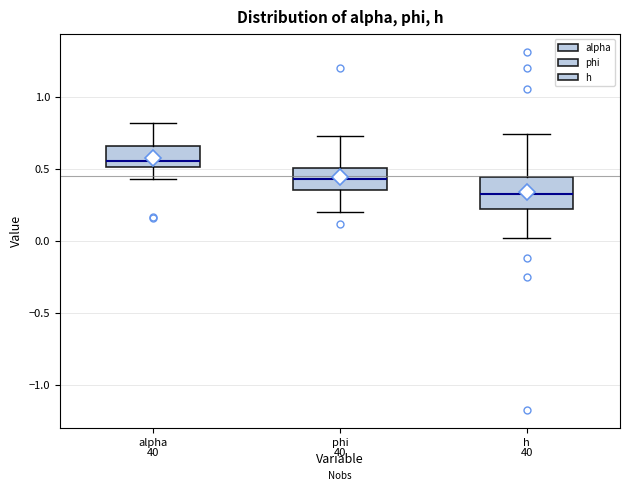

Reading left to right, transcribe this box plot: for each box, give where its median line is, the range the box spans, and where its two whiskers end, as read against the y-axis. The values are not printed on the chart, so give them approximately, as read against the axis.

alpha: median 0.55, box 0.50 to 0.65, whiskers 0.45 to 0.80
phi: median 0.45, box 0.35 to 0.50, whiskers 0.20 to 0.75
h: median 0.35, box 0.25 to 0.45, whiskers 0.00 to 0.75